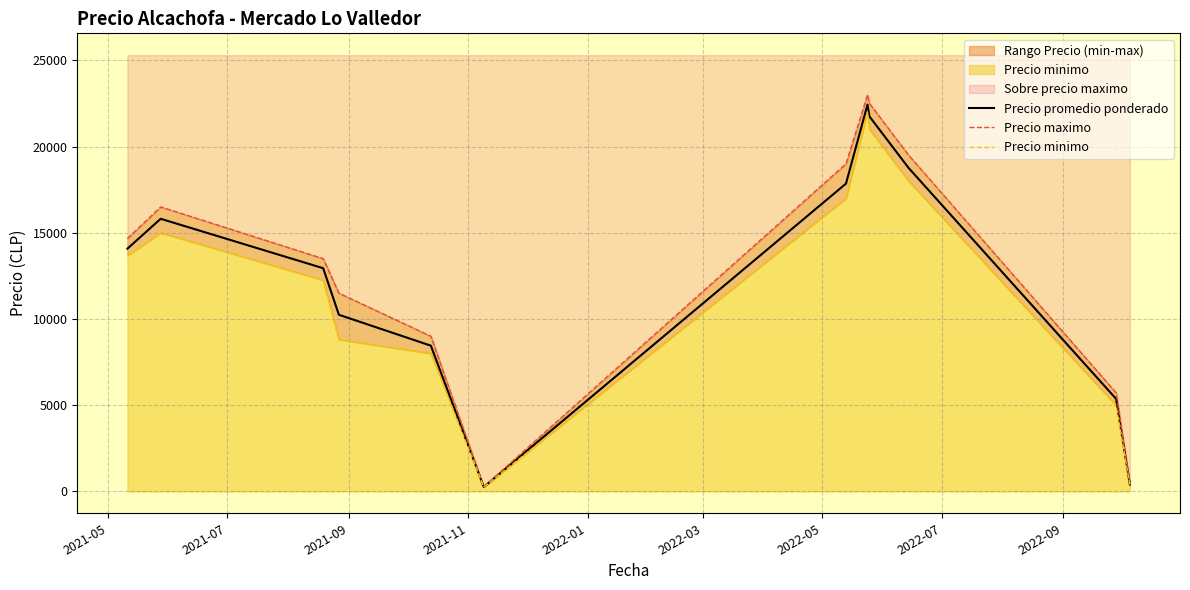

List the series in order of their peak value, highest first.

Precio maximo, Precio promedio ponderado, Precio minimo